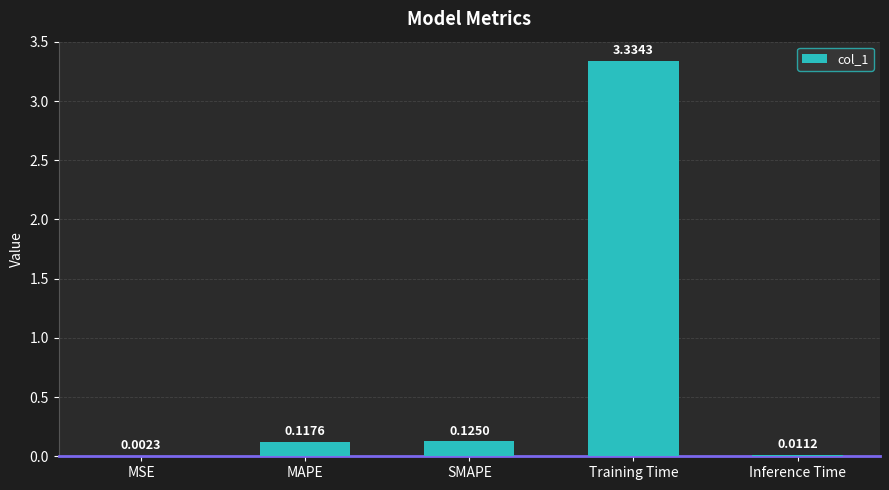

What is the sum of all values?

3.6